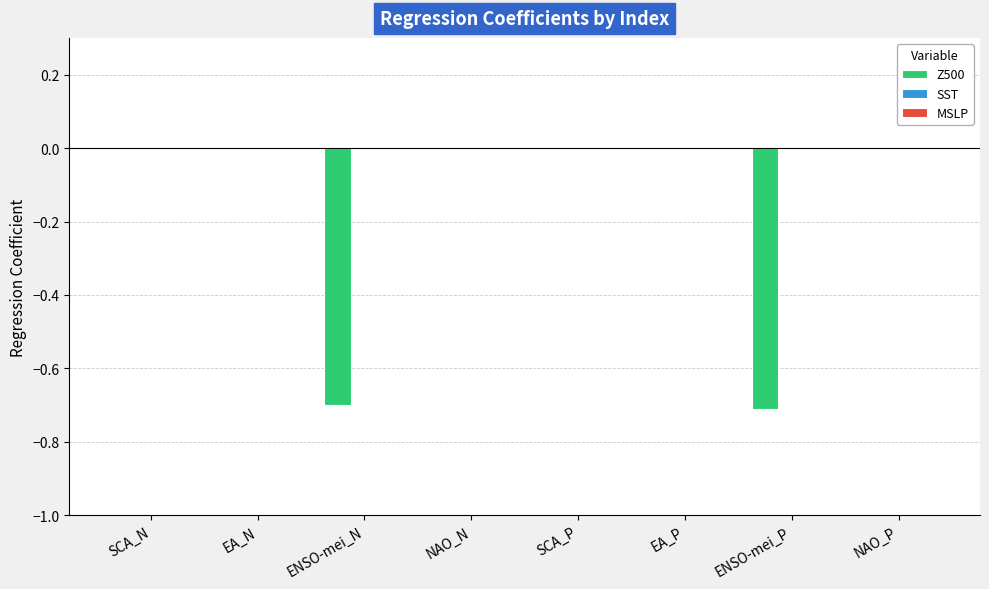

The chart shows a value of -0.7 at ENSO-mei_N. True or false?

True